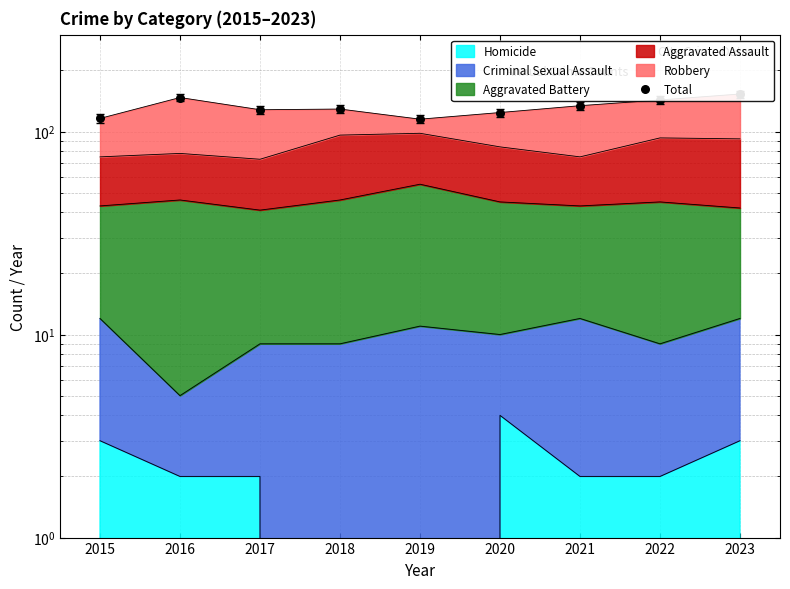

What is the change in value from 2018 to 2022?

+14